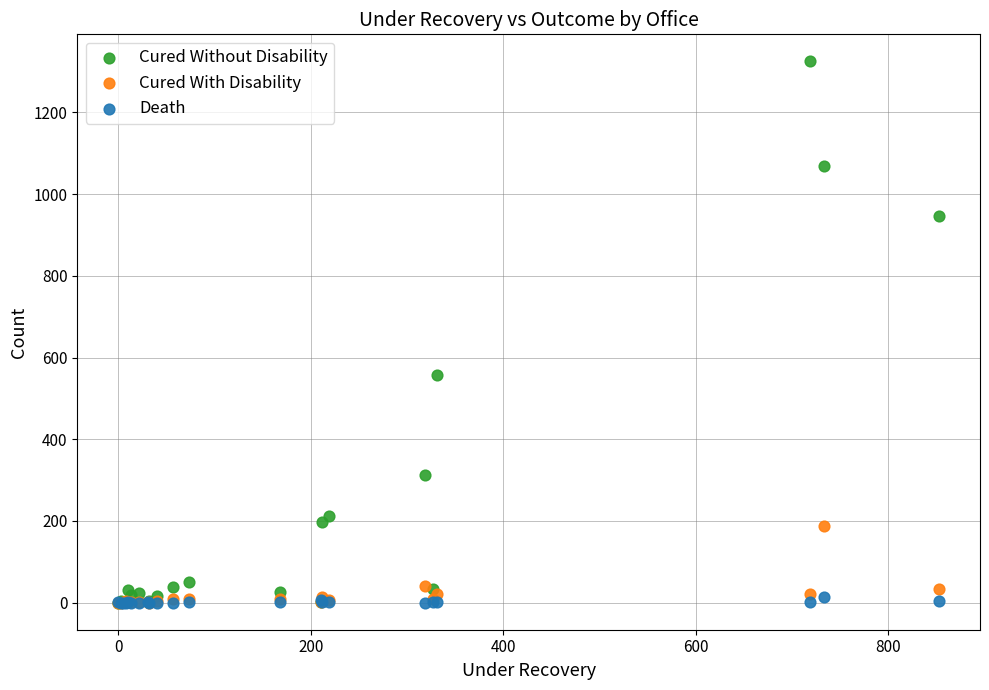

Across all series, what Y value is closest to 662?

558